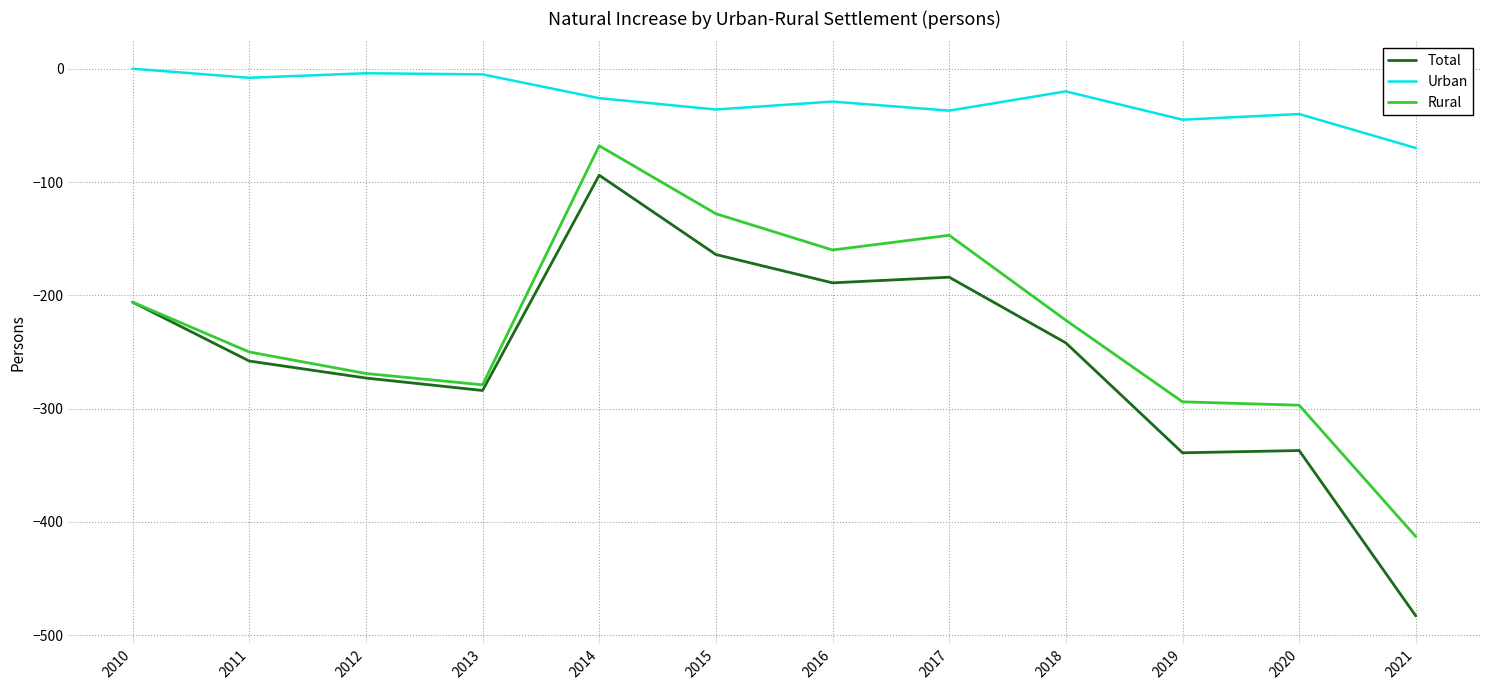

What is the average value of the Total series?

-254